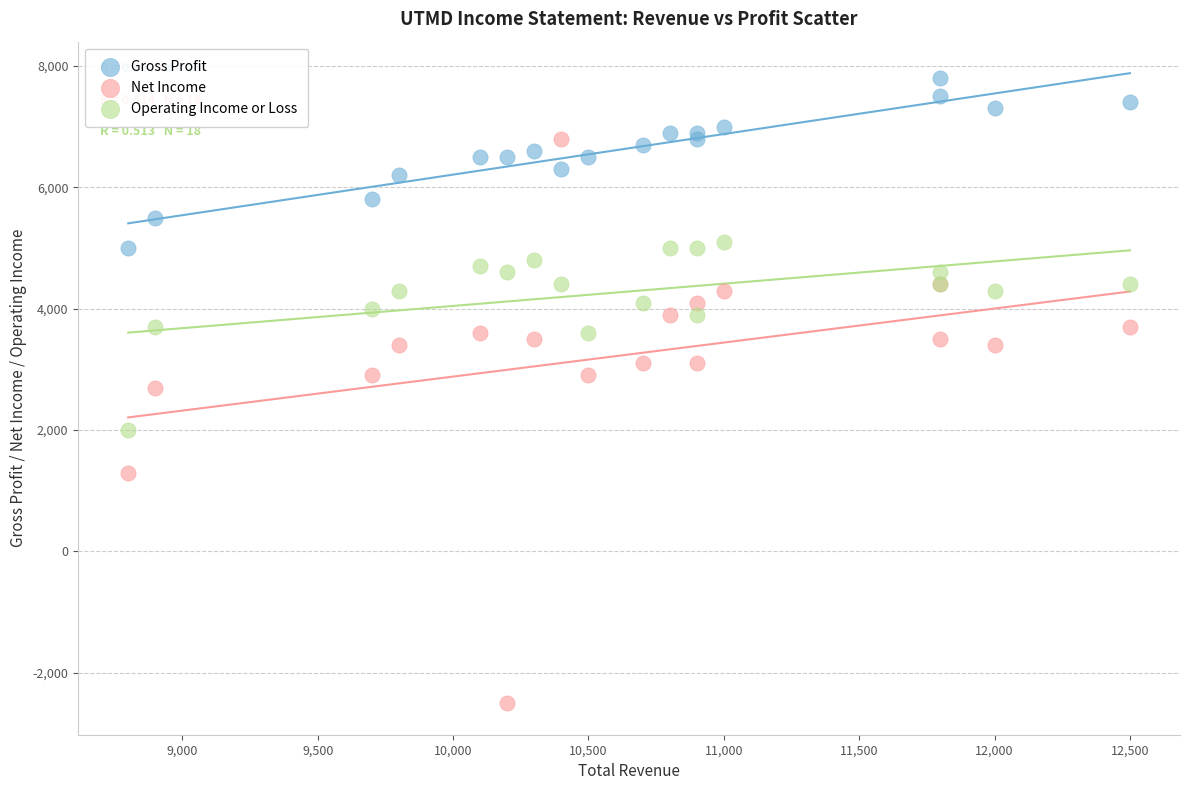

Which series reaches the minimum Y coordinate?

Net Income